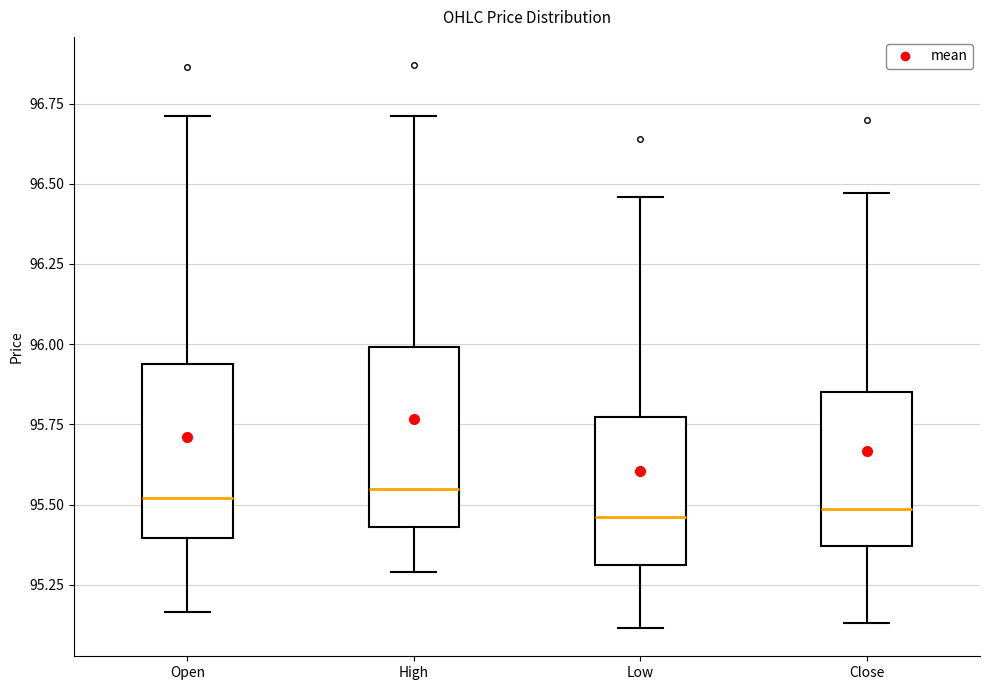

Where is the lower edge of the box for Low on the y-axis? The values are not printed on the chart, so give them approximately, as read against the axis.

95.30